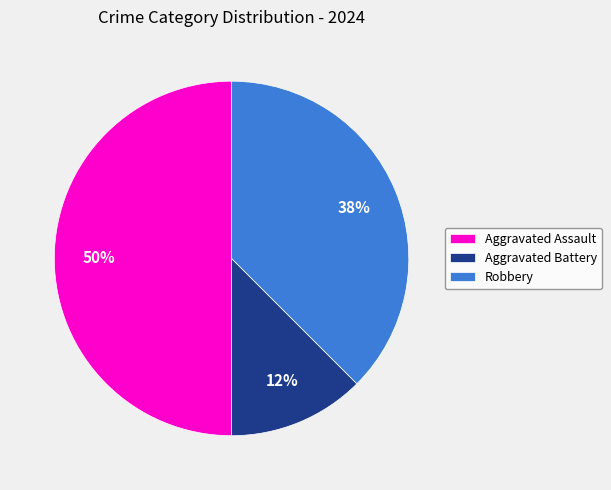

What percentage is the Aggravated Assault slice, to the nearest percent?

50%